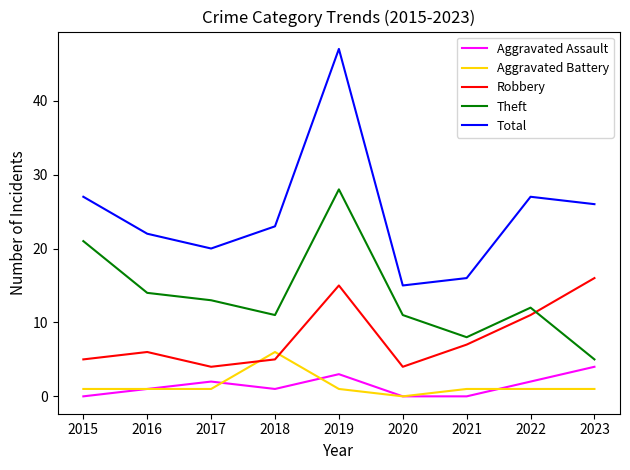

Reading left to right, what are all the values shown in this chart?

Aggravated Assault: 2015=0	2016=1	2017=2	2018=1	2019=3	2020=0	2021=0	2022=2	2023=4
Aggravated Battery: 2015=1	2016=1	2017=1	2018=6	2019=1	2020=0	2021=1	2022=1	2023=1
Robbery: 2015=5	2016=6	2017=4	2018=5	2019=15	2020=4	2021=7	2022=11	2023=16
Theft: 2015=21	2016=14	2017=13	2018=11	2019=28	2020=11	2021=8	2022=12	2023=5
Total: 2015=27	2016=22	2017=20	2018=23	2019=47	2020=15	2021=16	2022=27	2023=26